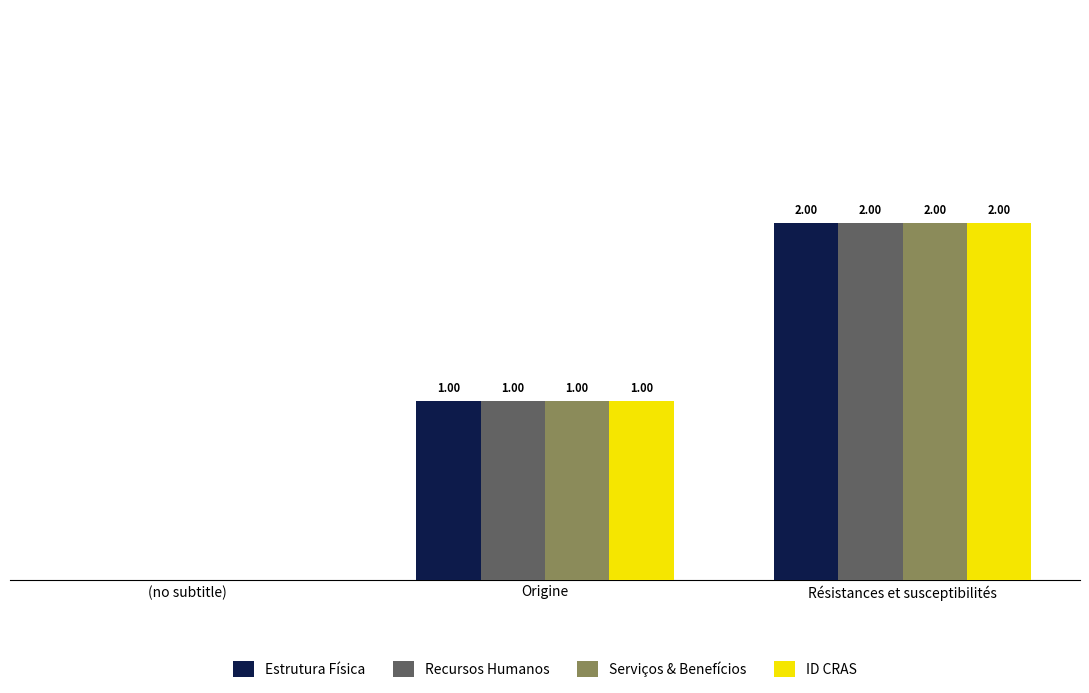

Which category has the highest value across all series?

Résistances et susceptibilités